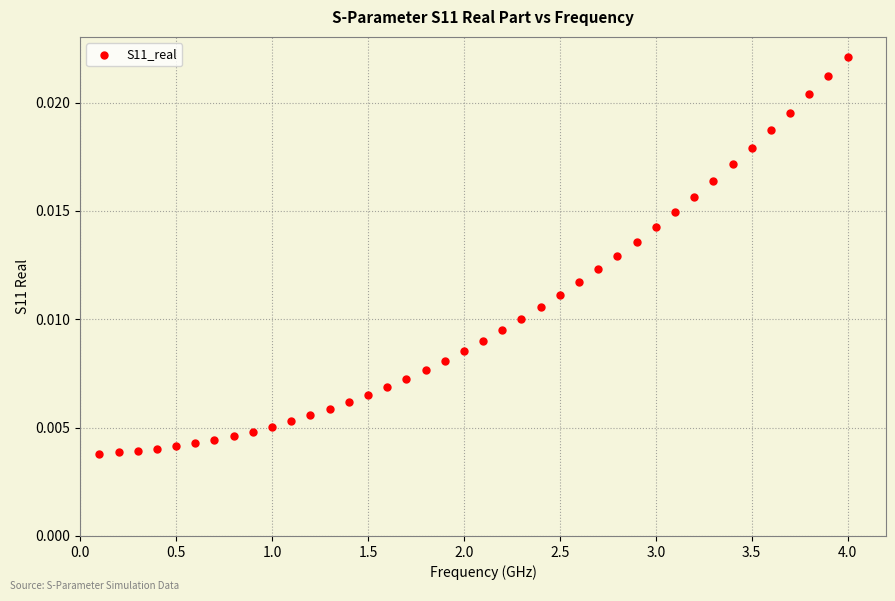

What is the range of X values (max minus min)?

3.9